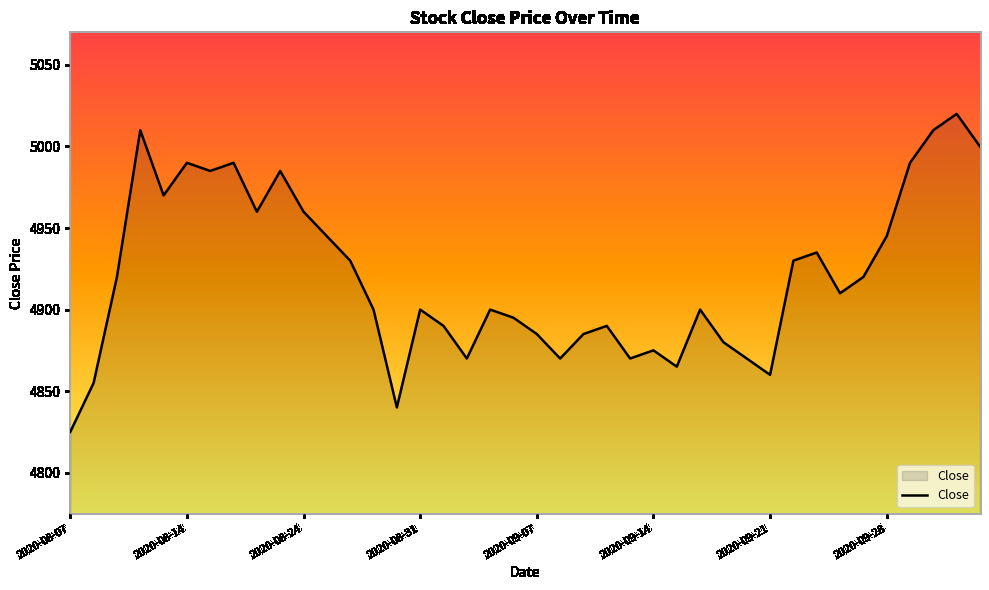

What is the smallest value displayed?

4825